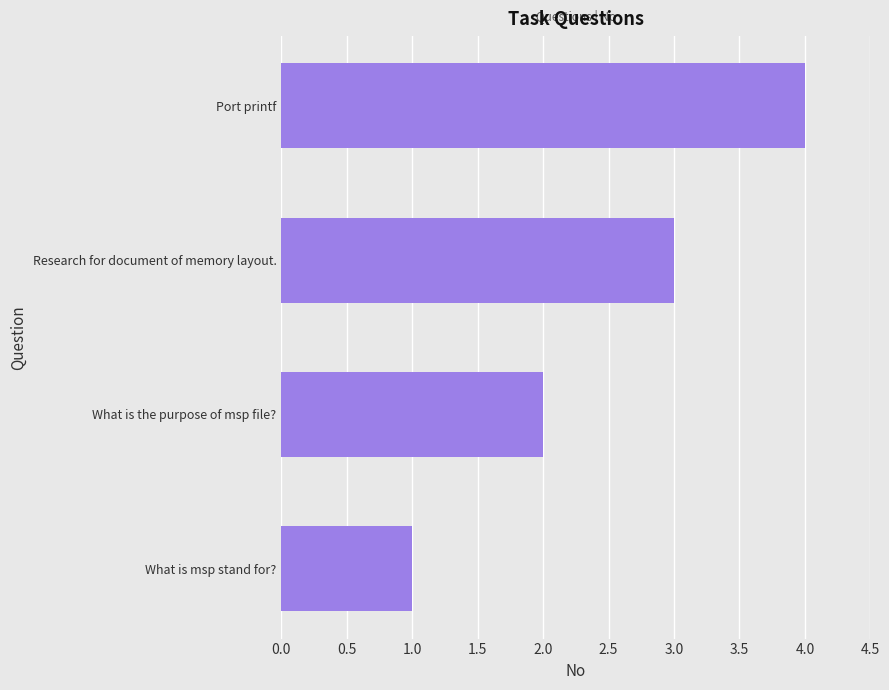

Count the number of categories in the chart.

4